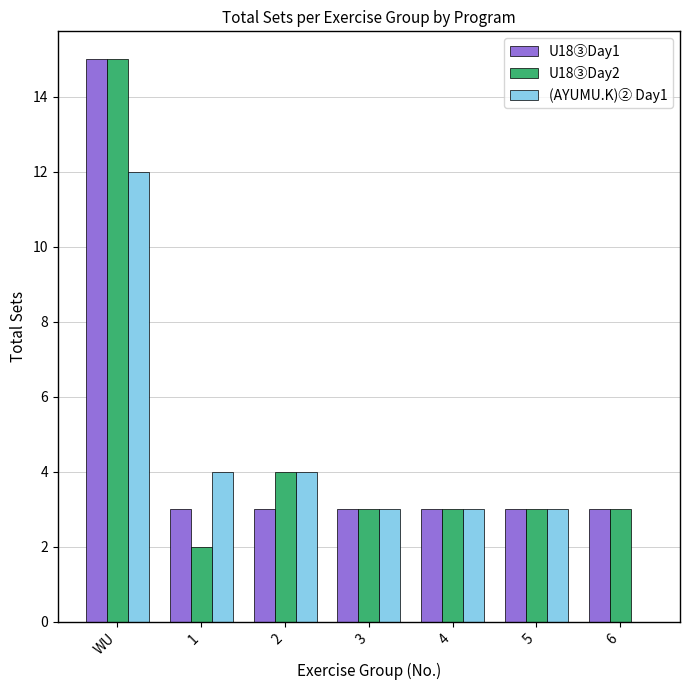

How many categories are shown in the chart?

7